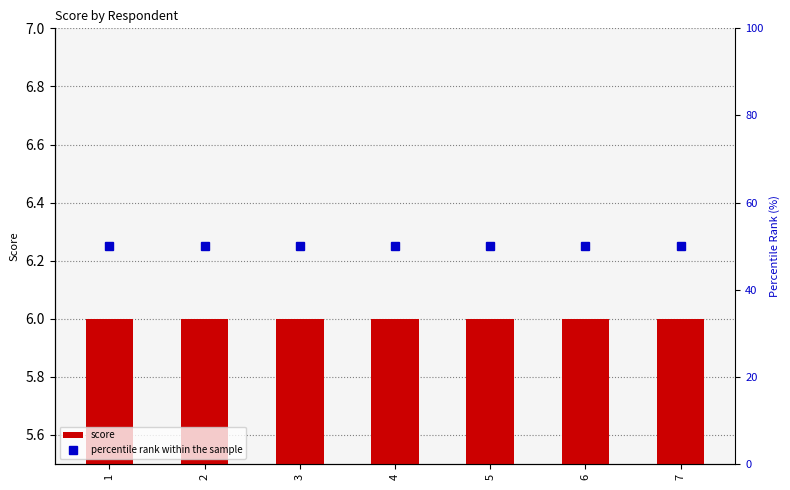

What is the difference between the highest and lowest values at 5?

44